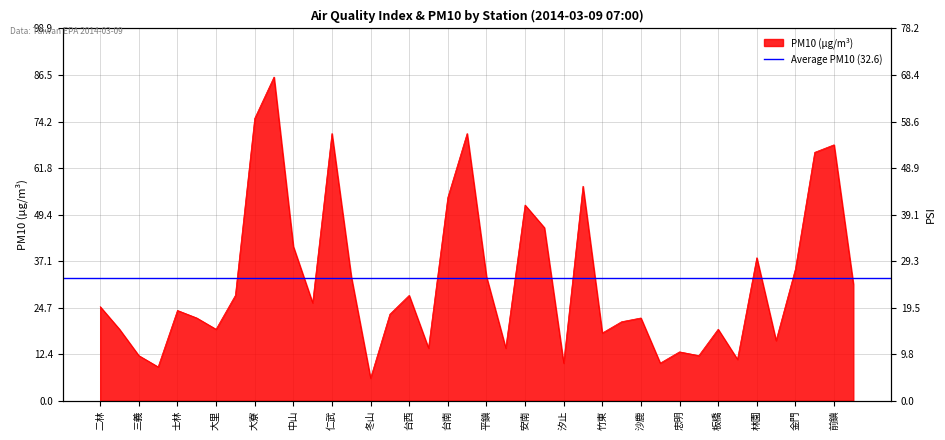

Where do PSI and PM10 first cross each other?

大園 and 大寮